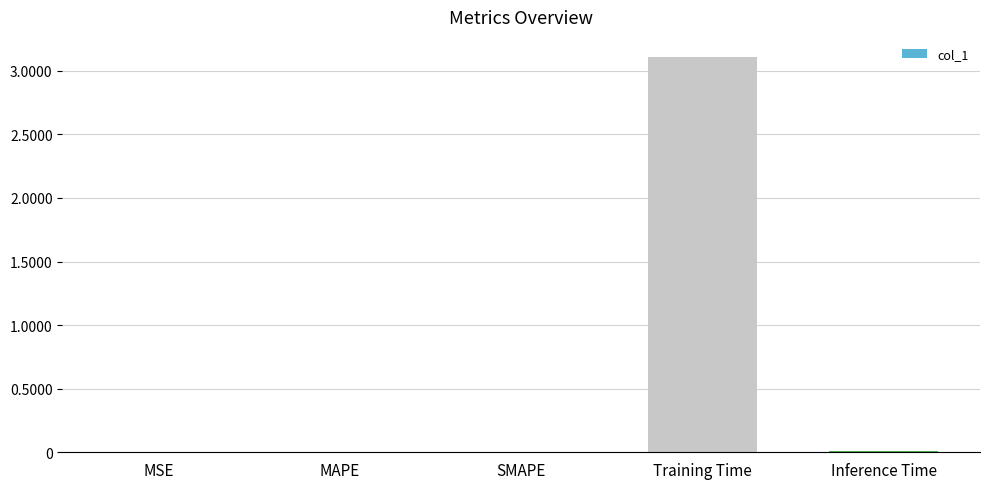

How many categories are shown in the chart?

5